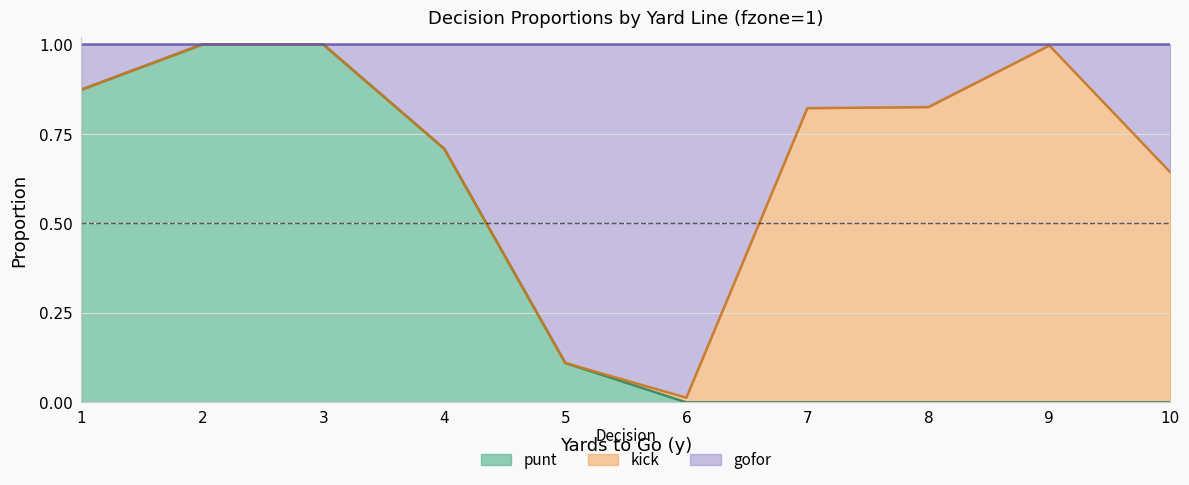

What is the sum of the gofor values at 6 and 3?

1.0